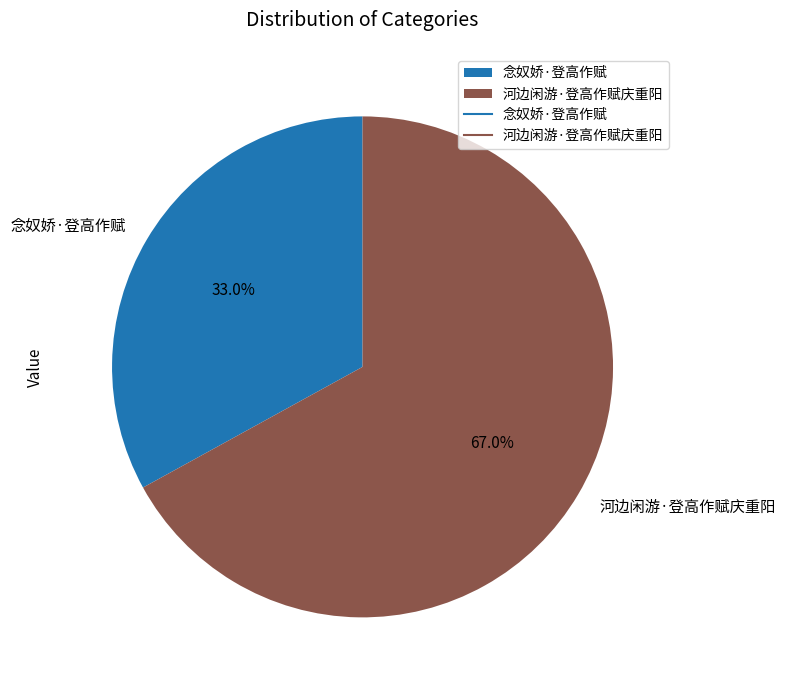

How many slices are in this pie chart?

2